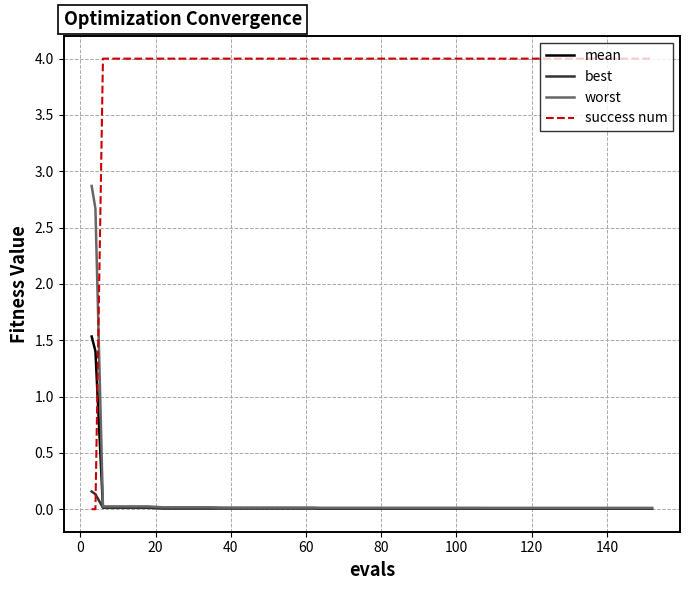

Which series has the widest spread of values?

success num